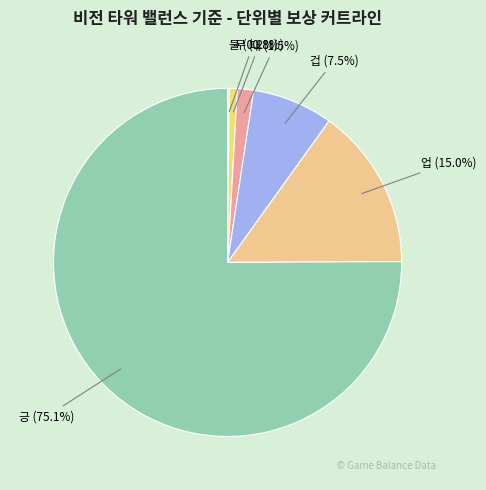

Is there a majority slice in this chart?

Yes